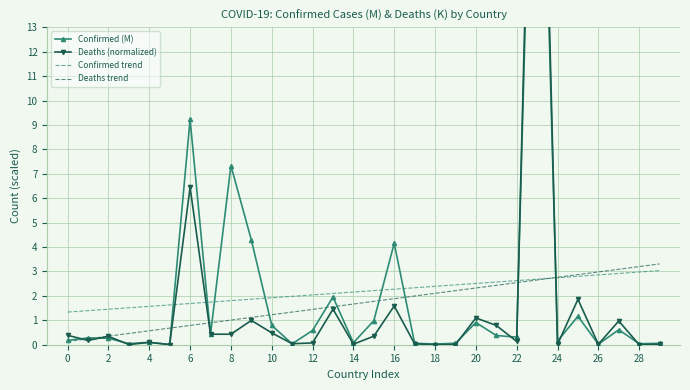

True or false: Deaths trend has a value of 1.7 at 14.

True